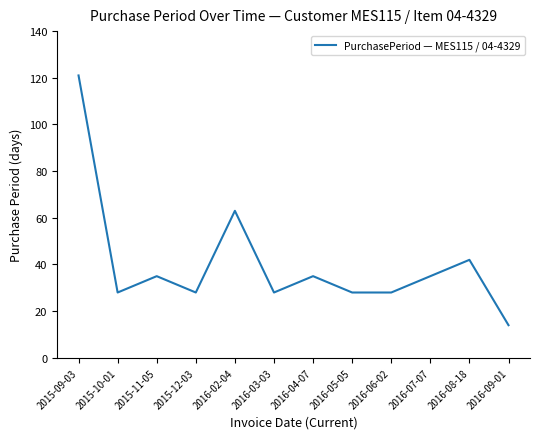

The chart shows a value of 14 at 2016-09-01. True or false?

True